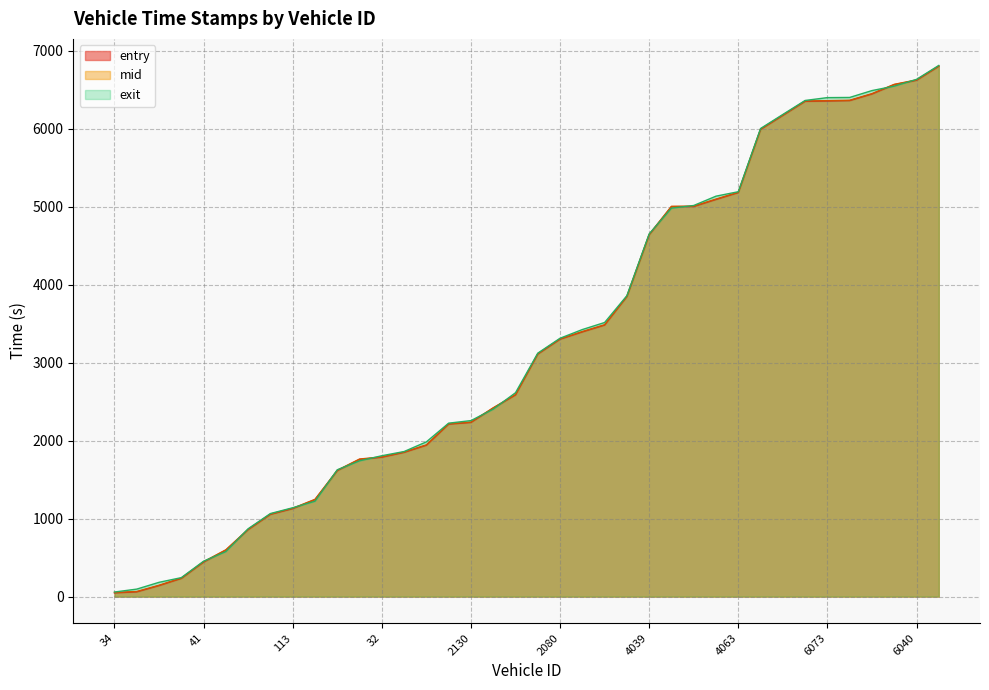

Which series ends up on top after the final intersection of exit and mid?

exit